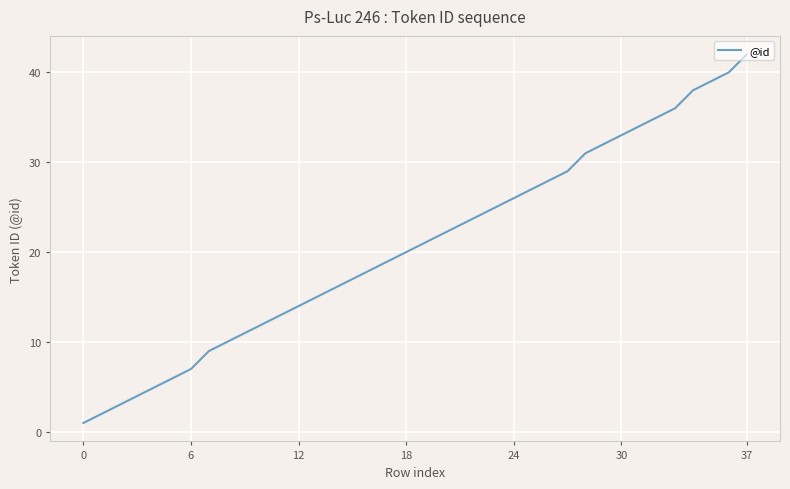

What is the greatest value displayed?

42